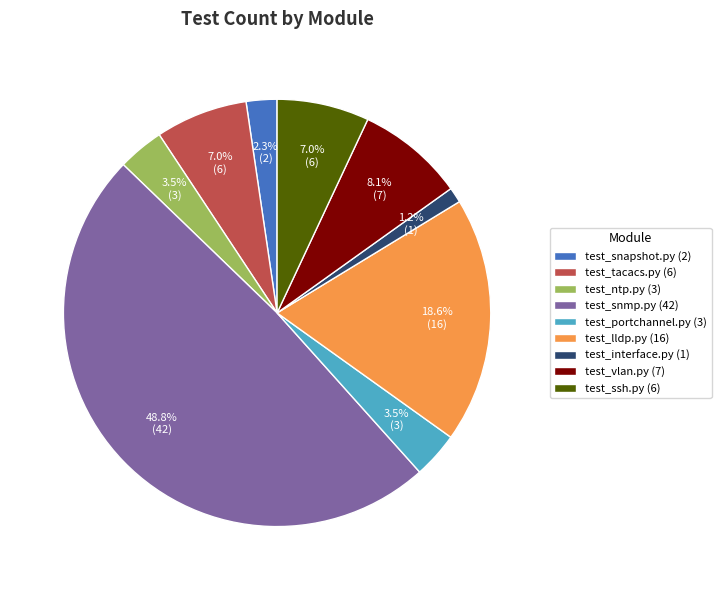

How many slices are in this pie chart?

9